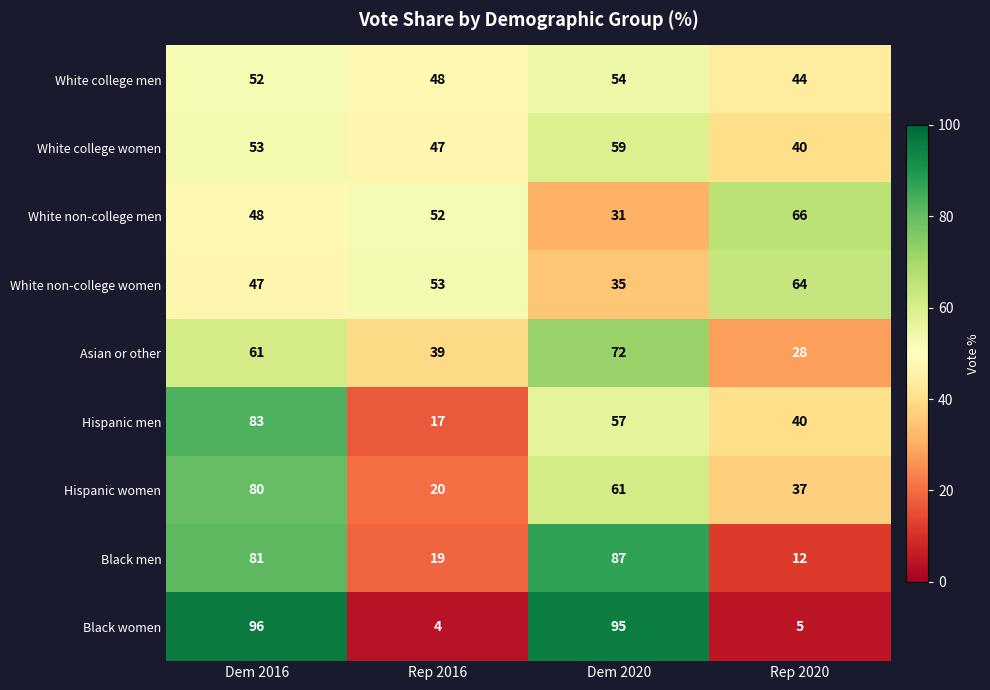

What is the lowest value of the Asian or other series?

28